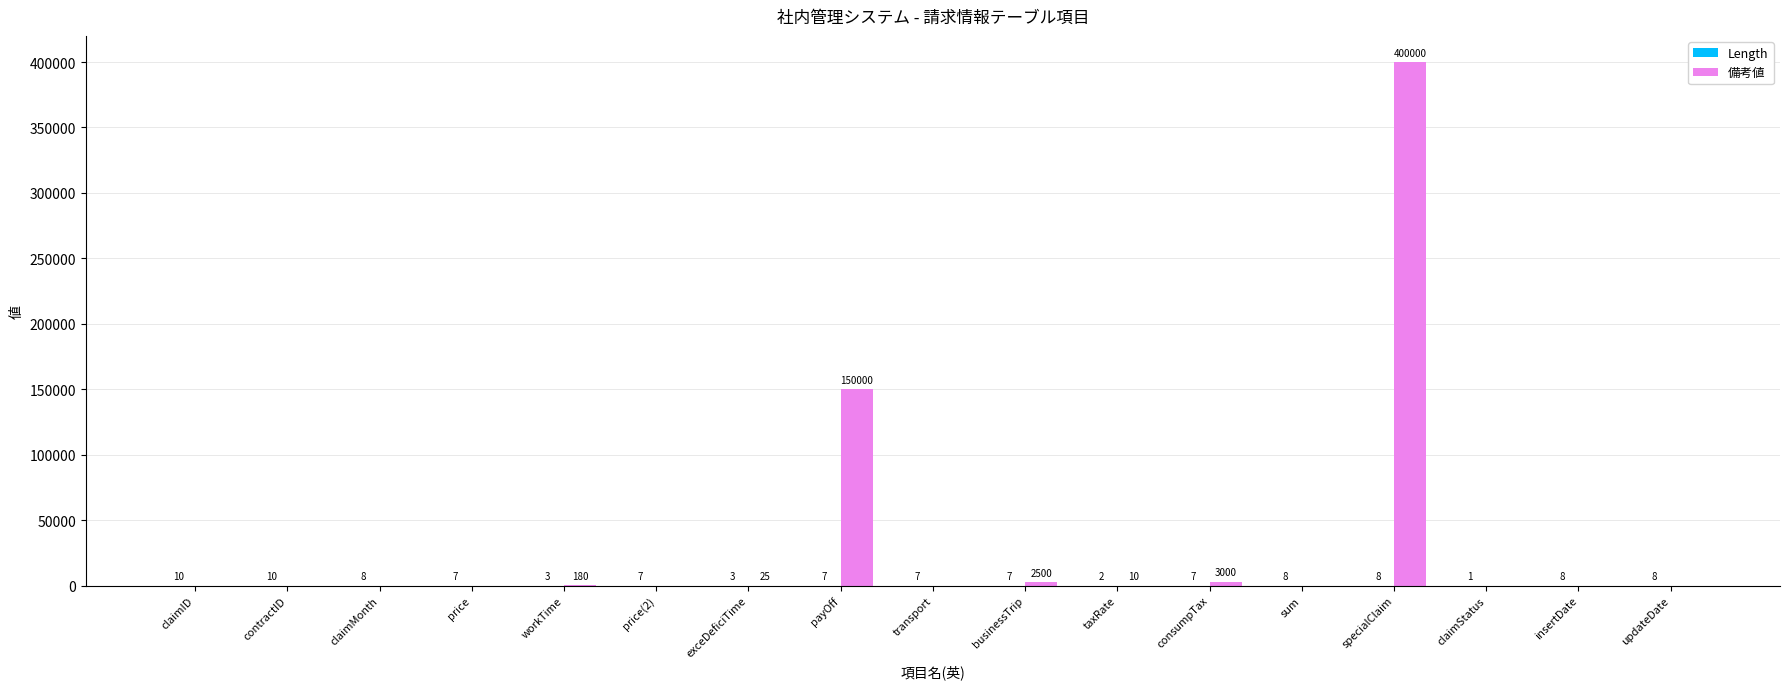

What is the sum of the 備考値 values at payOff and specialClaim?

550000